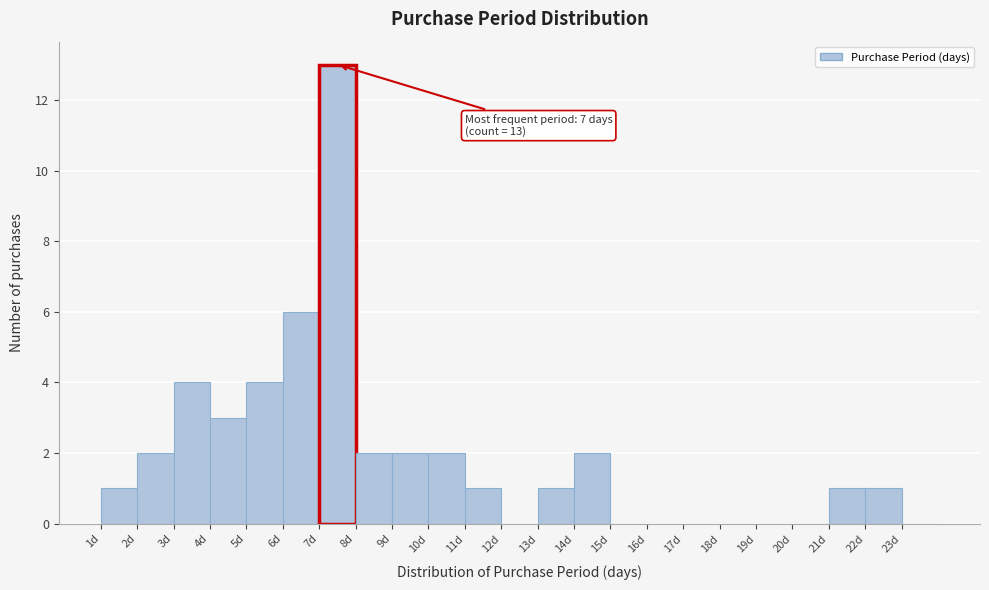

Over which range of the x-axis is the bar tallest?

7 to 8